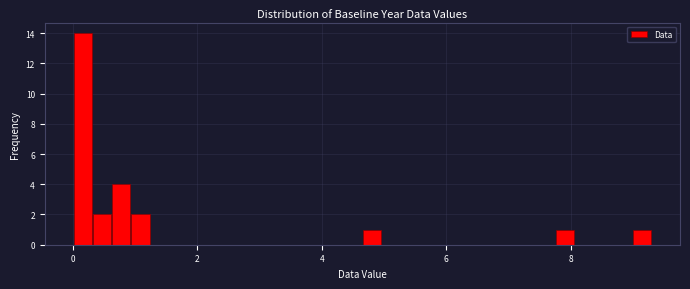

Read against the x-axis, roughly where is the centre of the tallest bar?

0.2